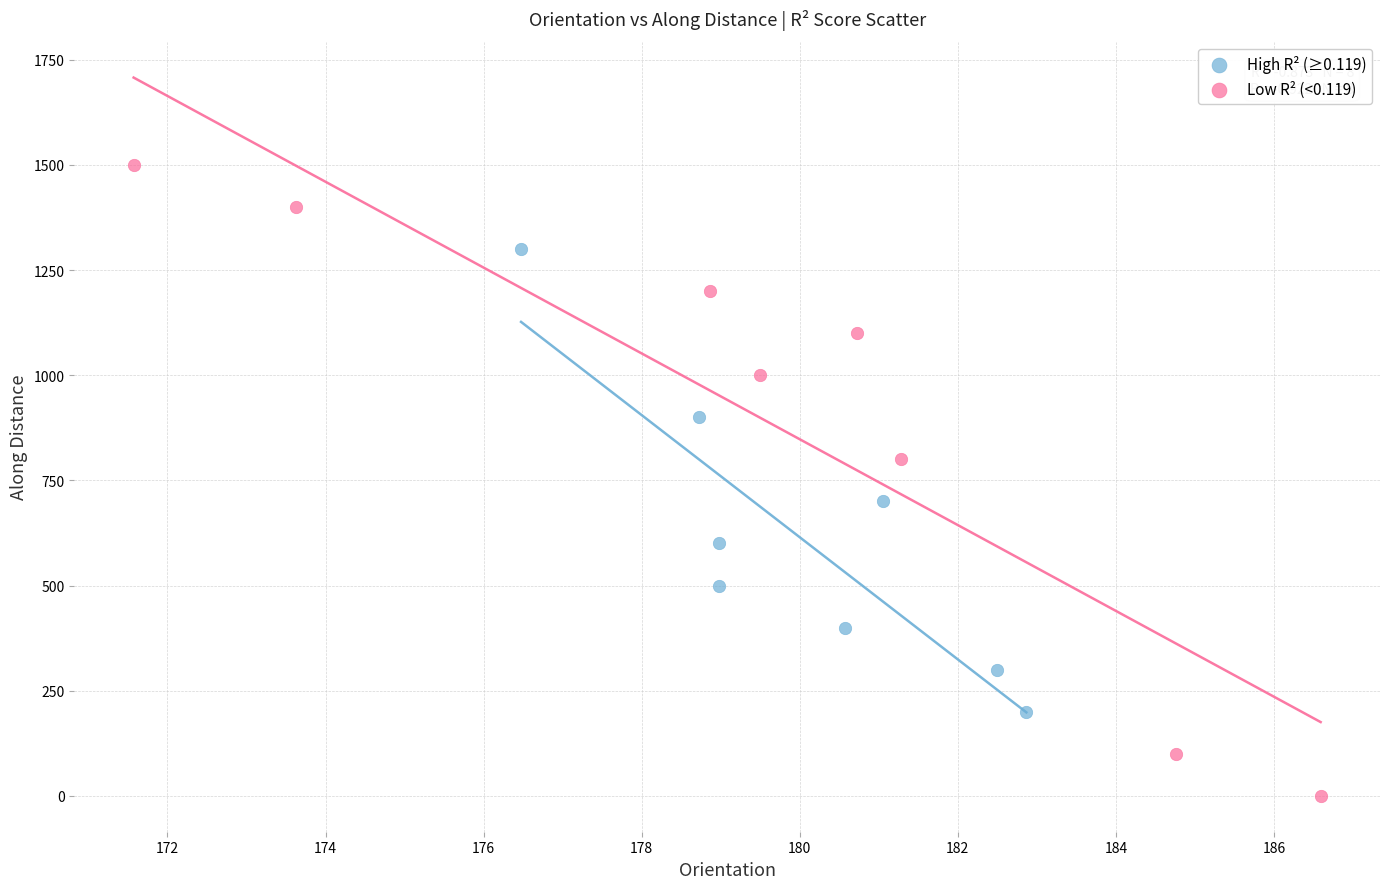

Which series has the largest Y range (max minus min)?

Low R² (<0.119)